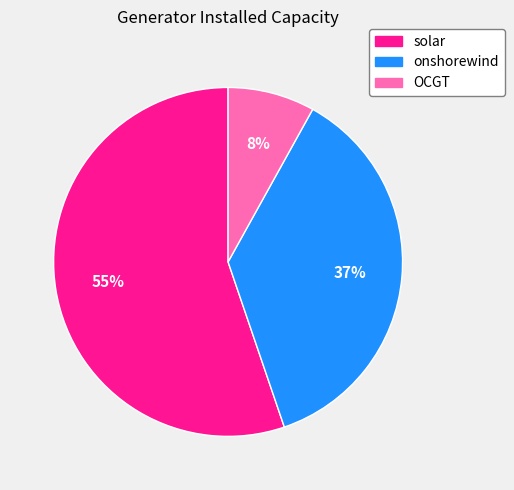

Between onshorewind and OCGT, which is larger?

onshorewind